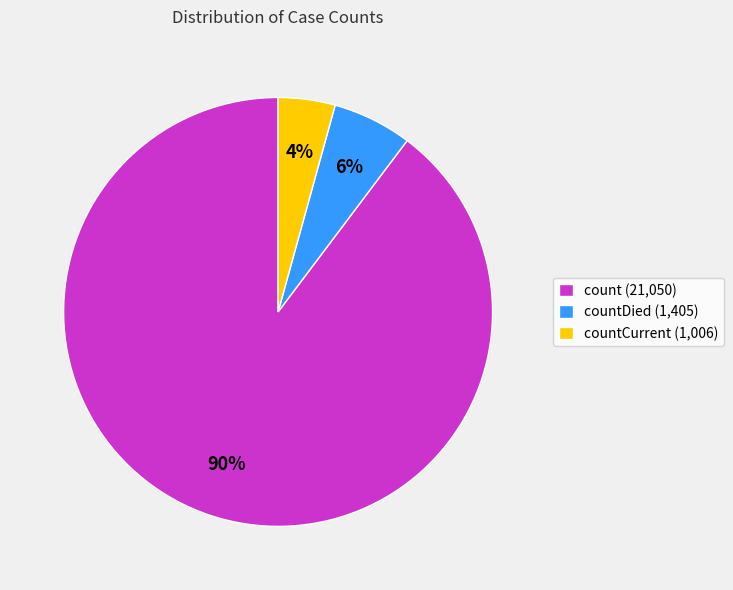

Rank the categories by value from lowest to highest.

countCurrent (1,006), countDied (1,405), count (21,050)